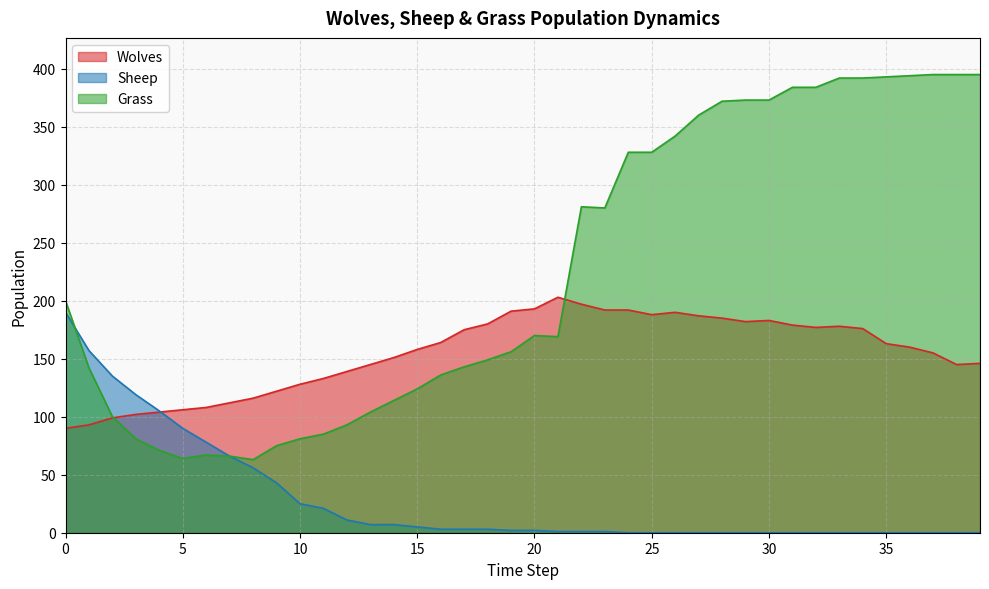

True or false: Grass and Sheep intersect in this chart.

True